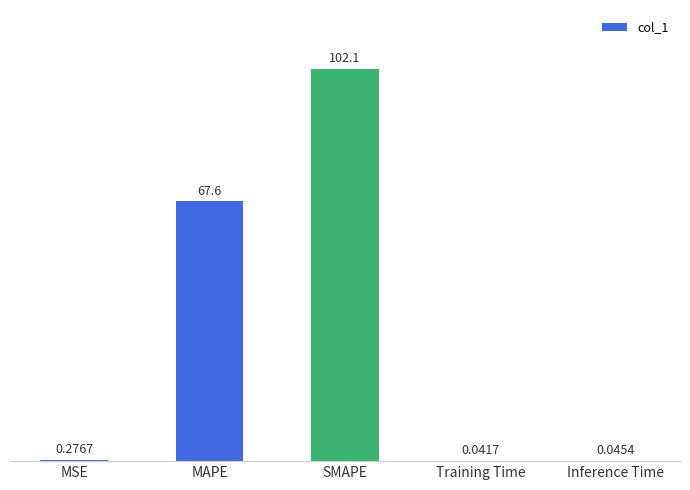

What is the change in value from MSE to MAPE?

+67.3